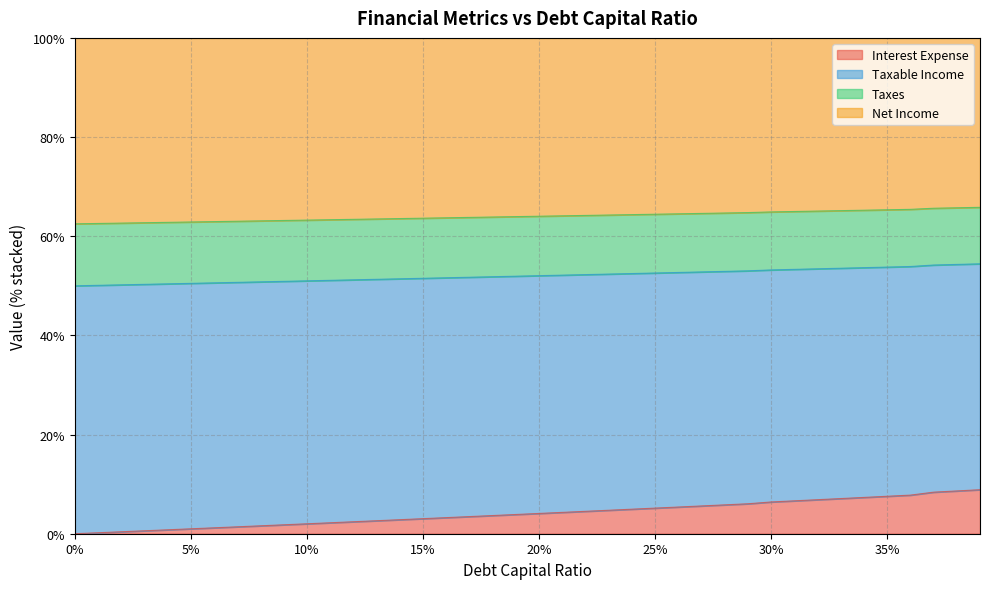

What is the difference between the maximum and minimum values in the Interest Expense series?

8.9